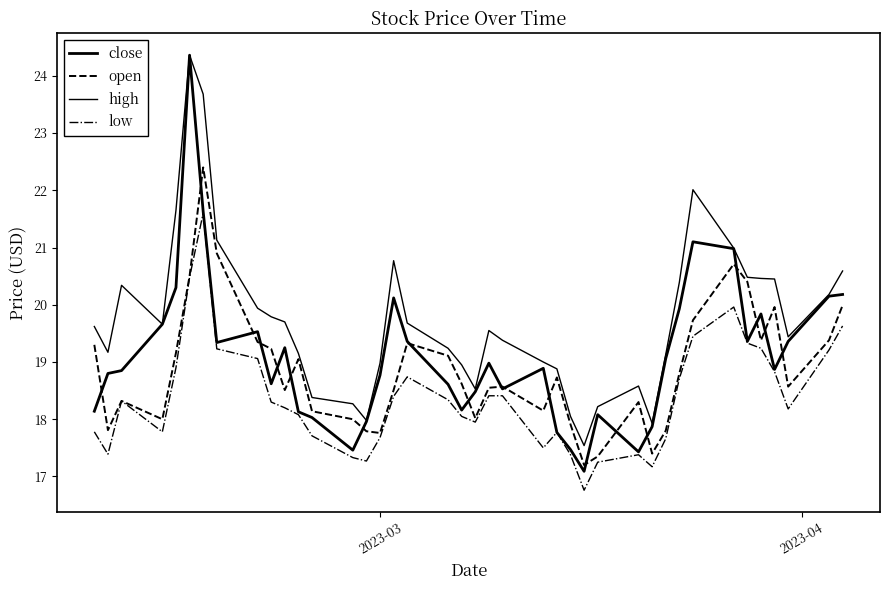

Does the chart have visible grid lines?

No